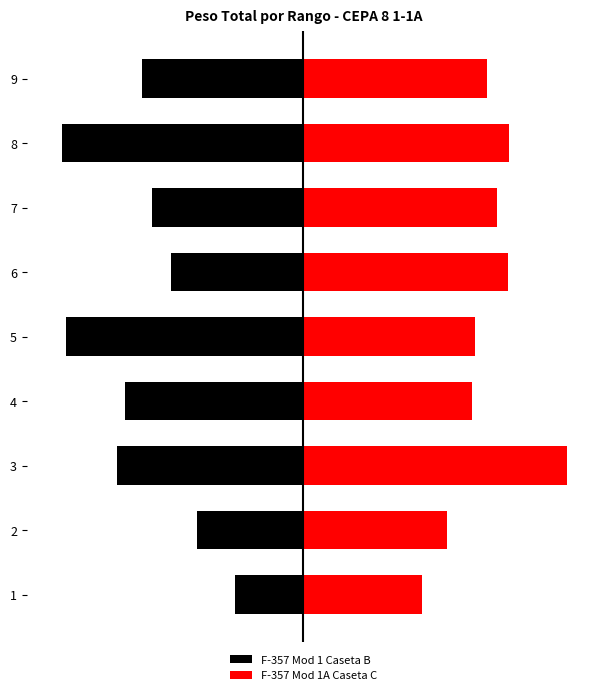

Which series has the largest total across all categories?

F-357 Mod 1A Caseta C